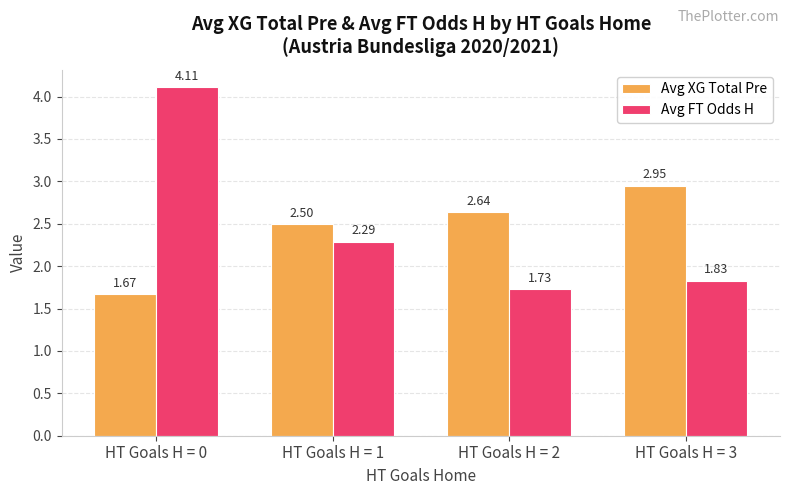

How many groups of bars are there?

4